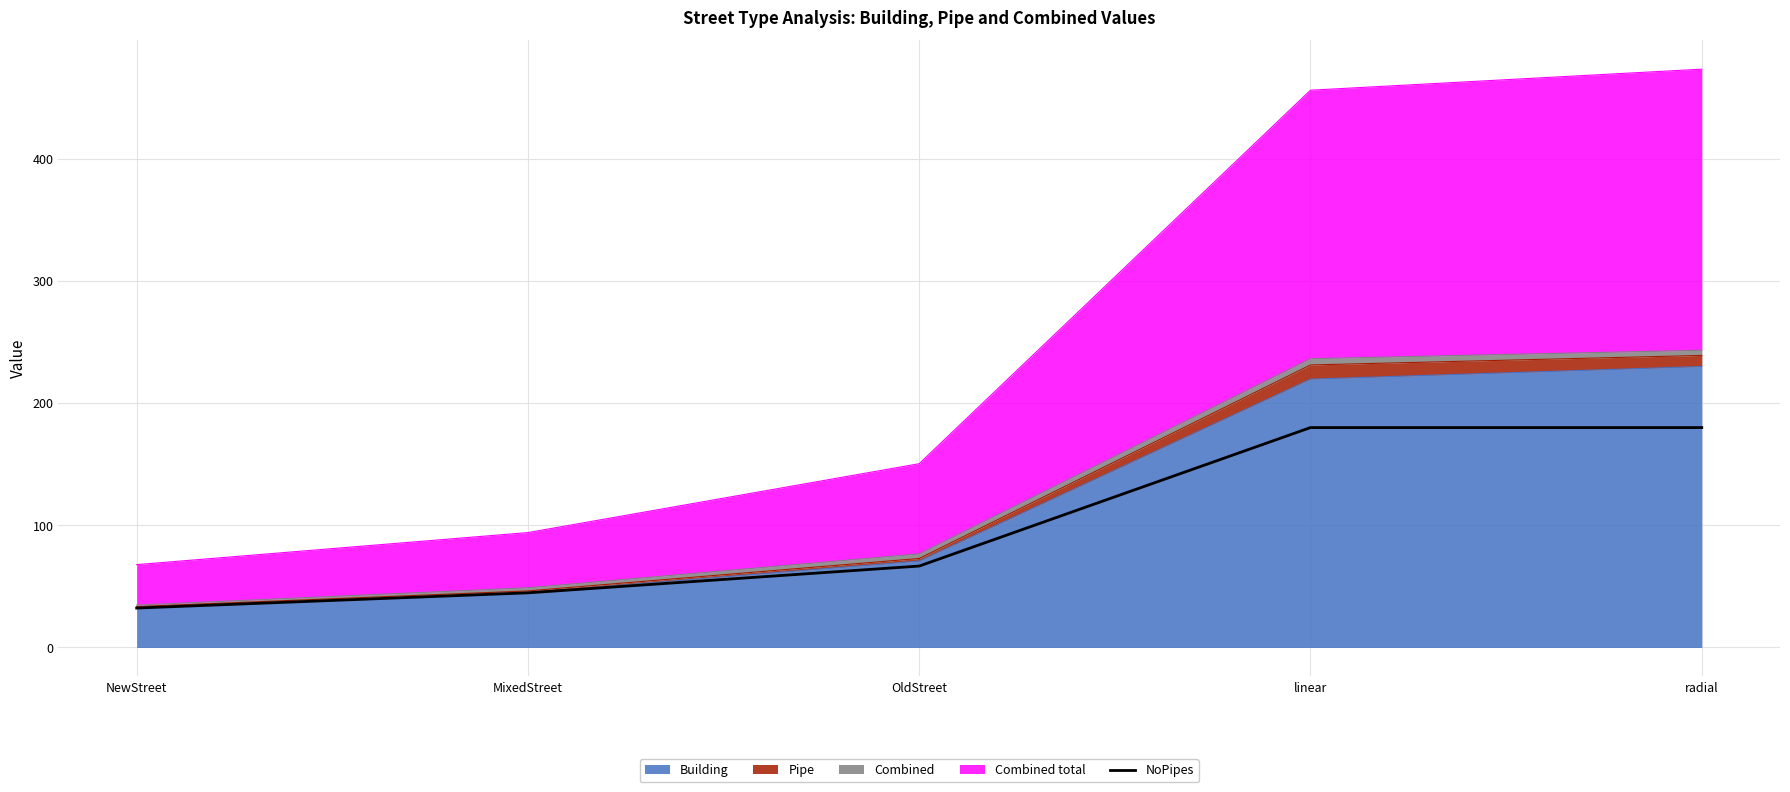

How many lines are shown in the chart?

1